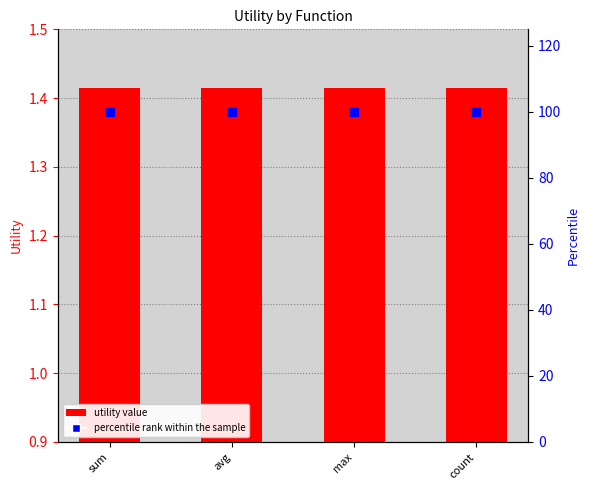

At how many categories does at least one series exceed 82?

4